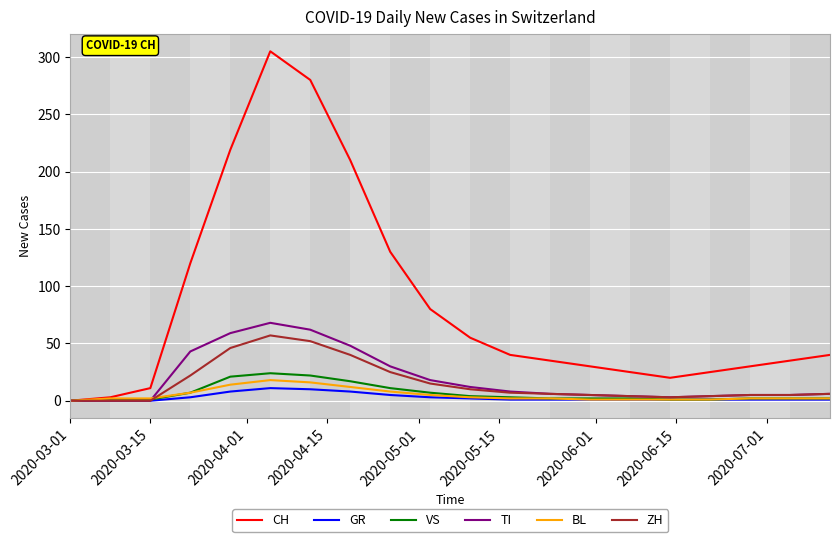

Which series has the largest range (max minus min)?

CH